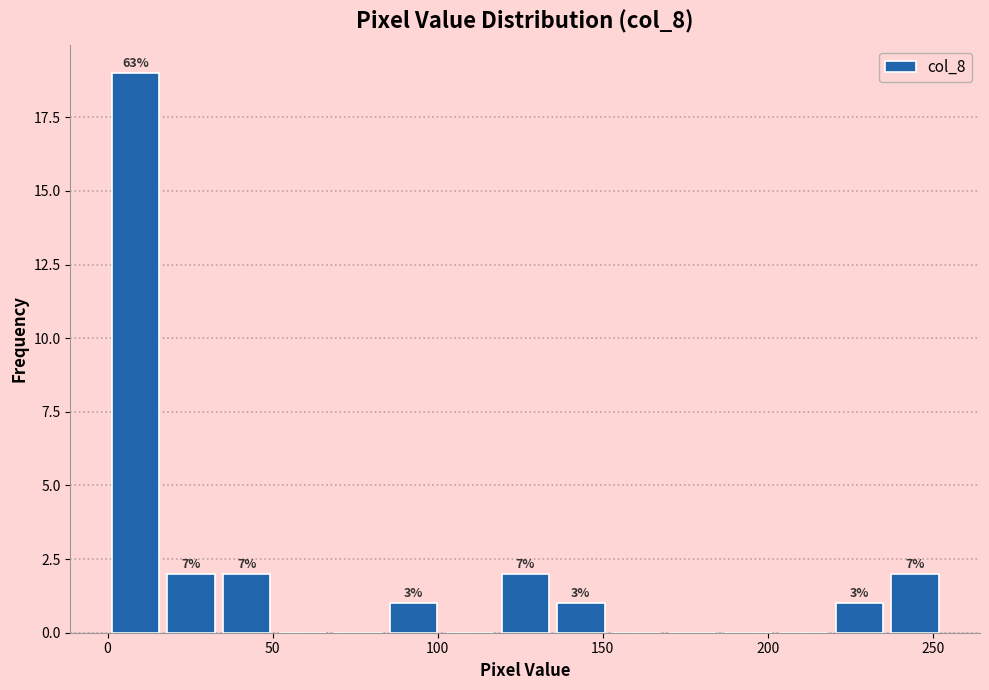

Read against the x-axis, roughly where is the centre of the tallest bar?

10